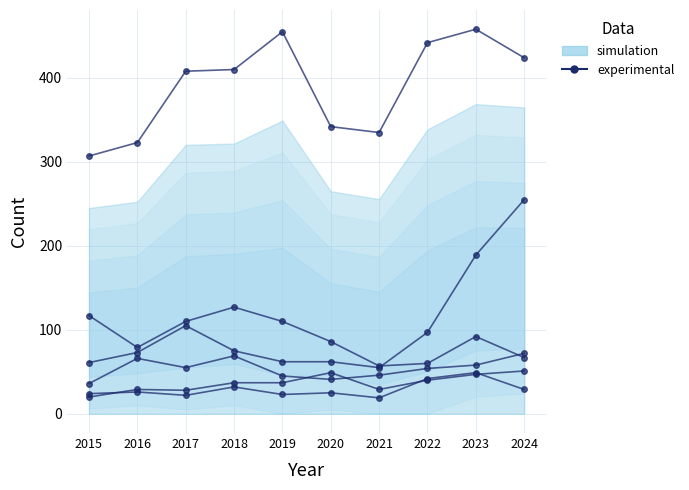

What is the highest value of the Theft series?

458